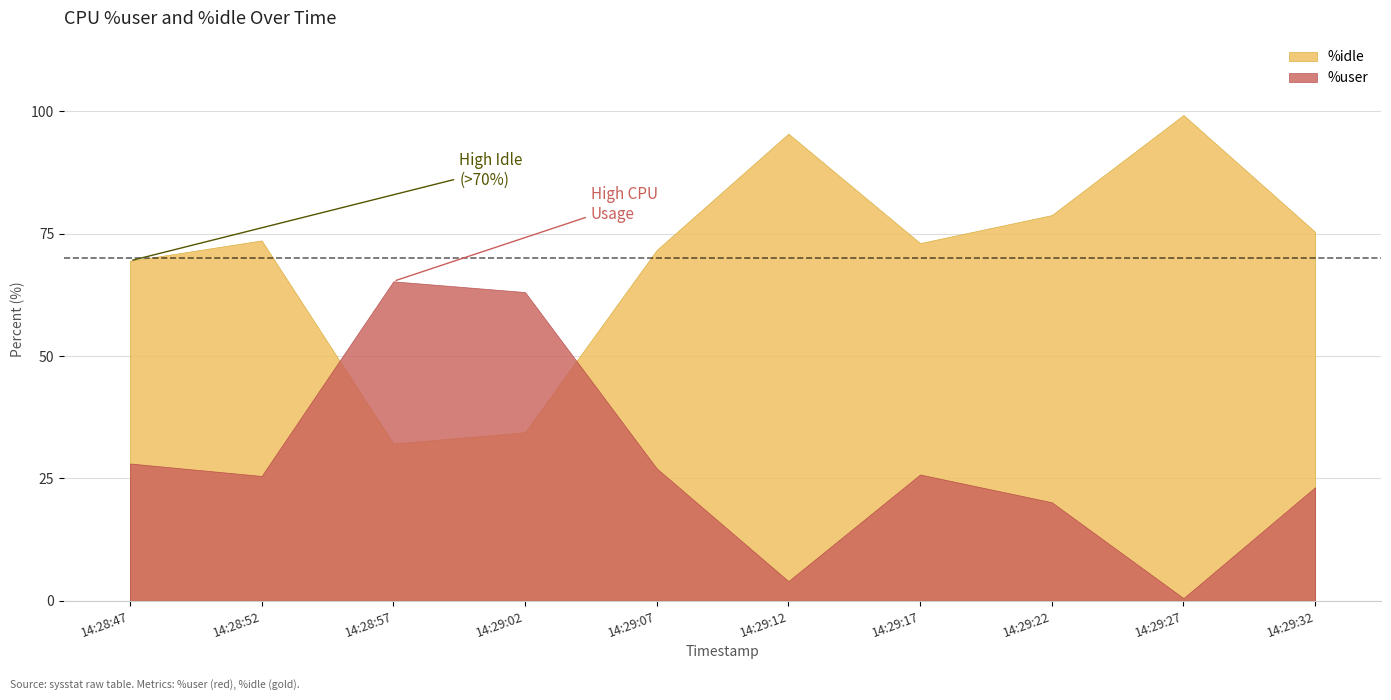

What is the difference between the second highest and minimum values in the %user series?

62.5